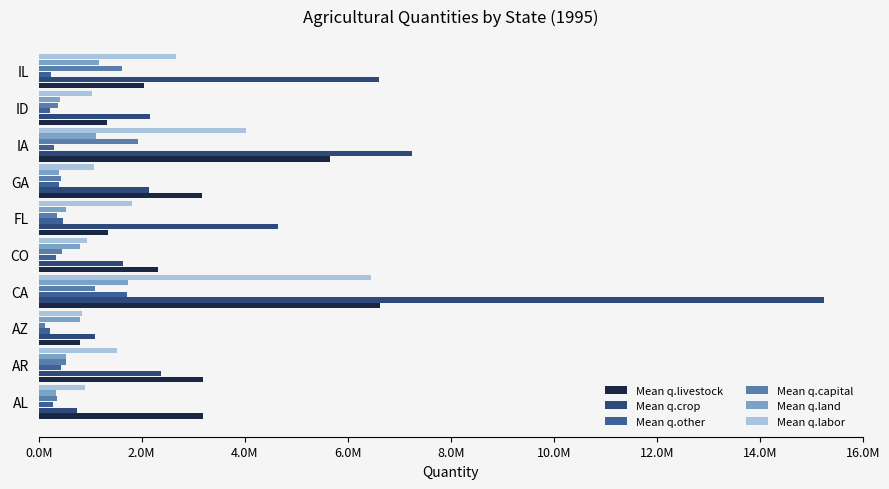

What are all the series names shown in the legend?

Mean q.livestock, Mean q.crop, Mean q.other, Mean q.capital, Mean q.land, Mean q.labor